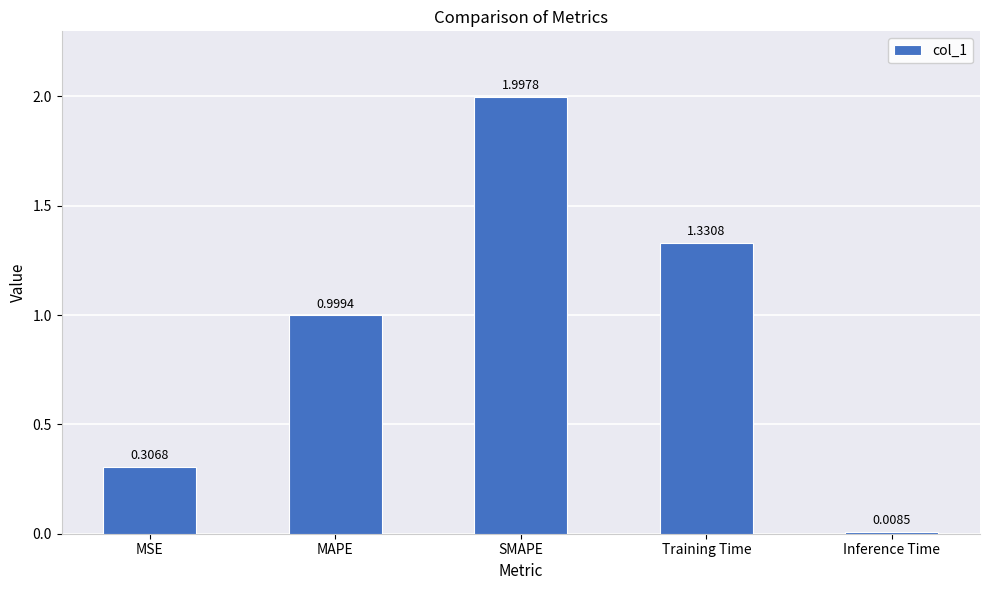

At which category does the chart reach its minimum across all series?

Inference Time